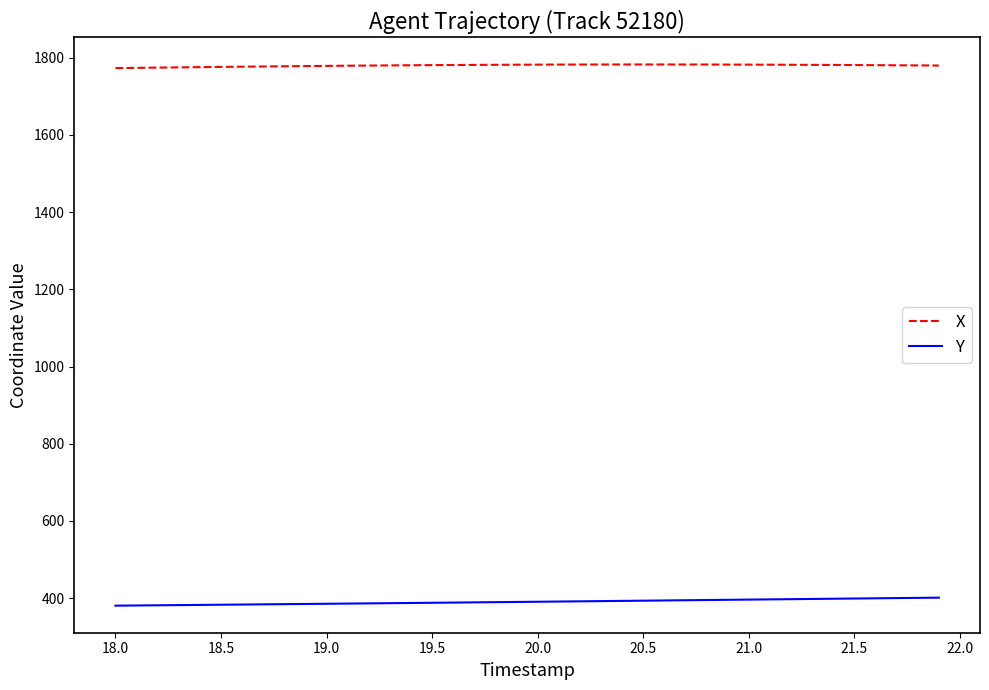

What is the minimum value for X?

1773.2